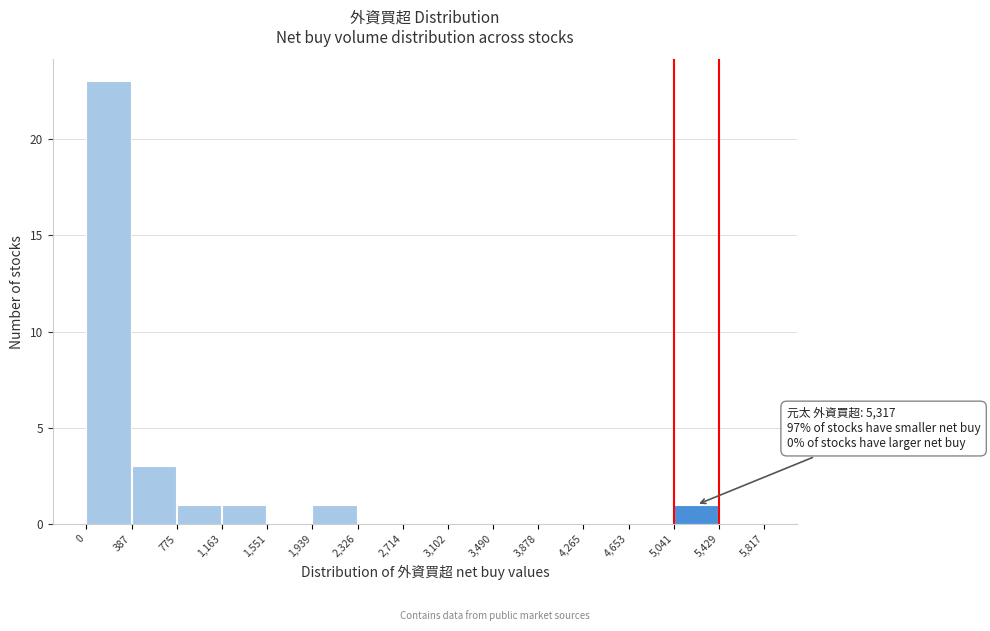

Which range on the x-axis has the tallest bar?

0 to 387